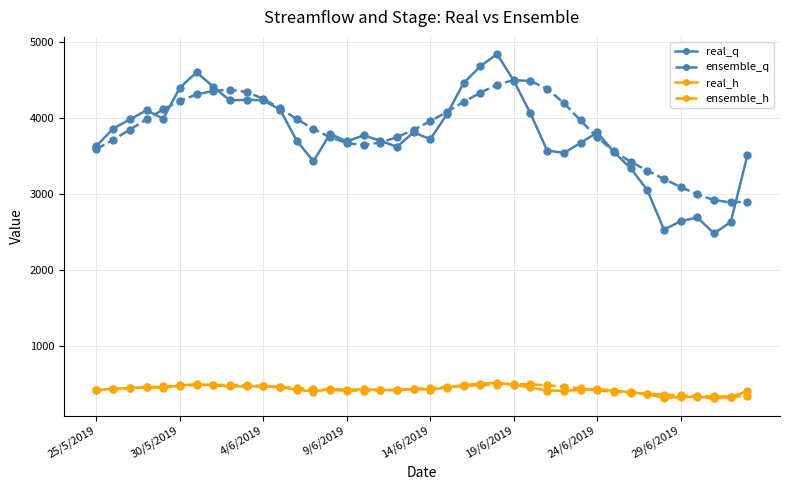

True or false: ensemble_h and real_q intersect in this chart.

False